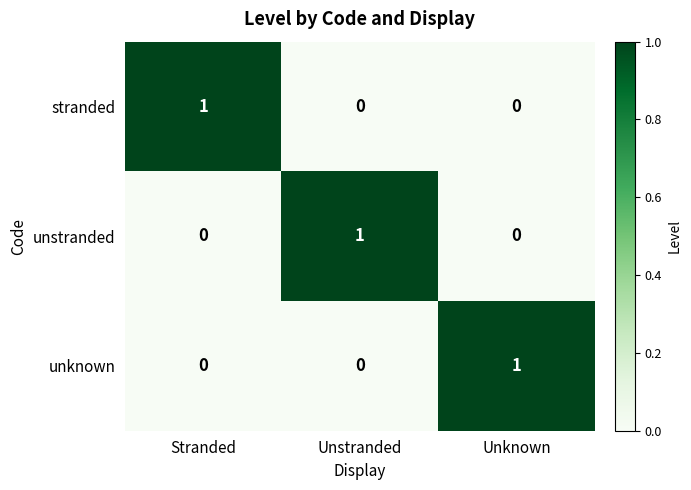

Reading left to right, what are all the values shown in this chart?

stranded: Stranded=1	Unstranded=0	Unknown=0
unstranded: Stranded=0	Unstranded=1	Unknown=0
unknown: Stranded=0	Unstranded=0	Unknown=1